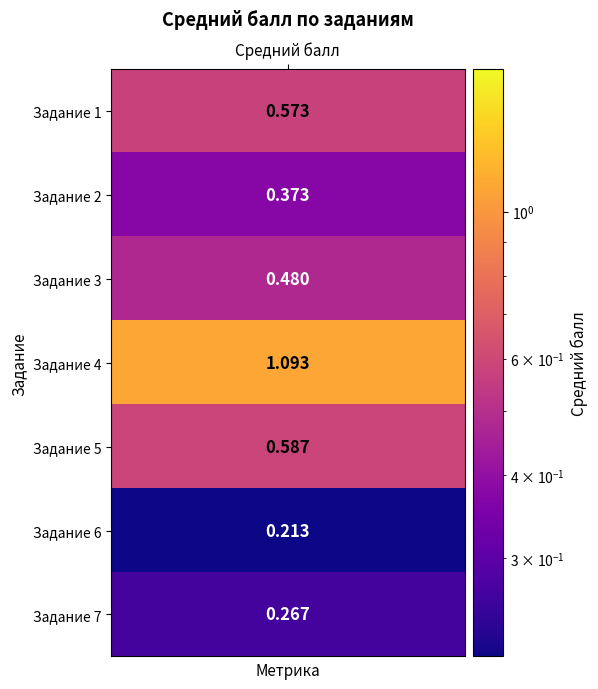

What is the minimum value shown in the chart?

0.2